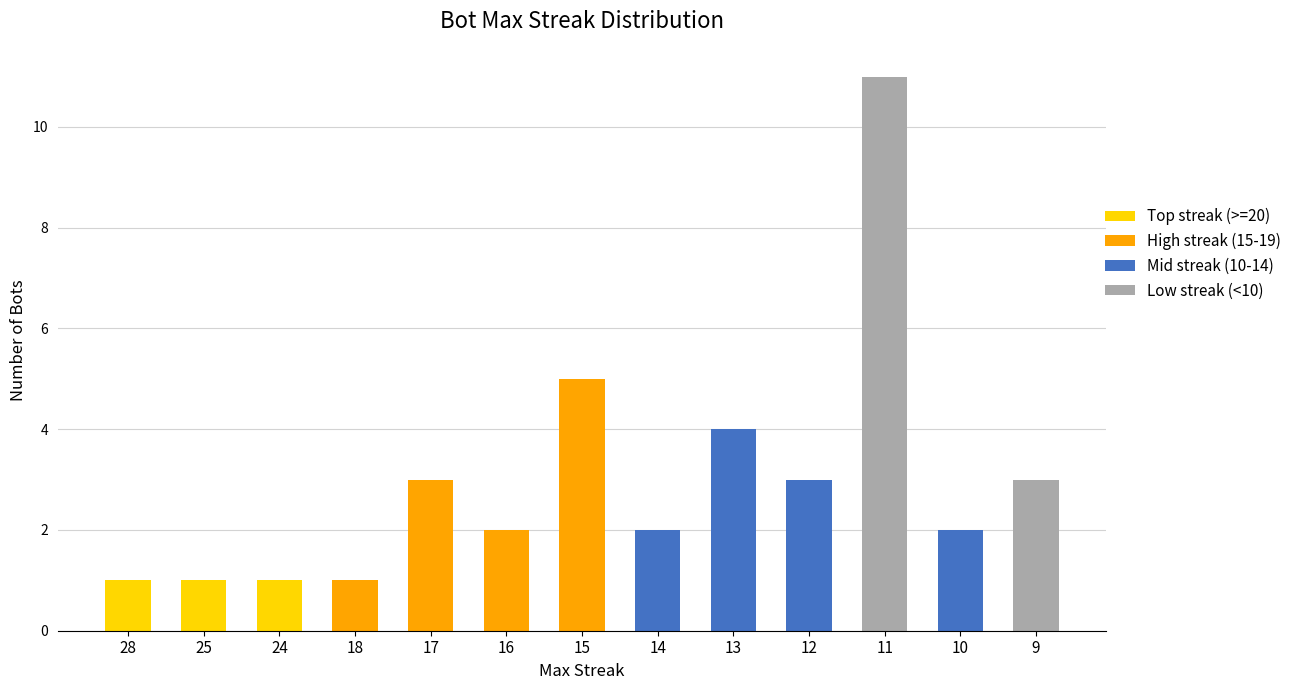

What is the total value across all series at 17?

3